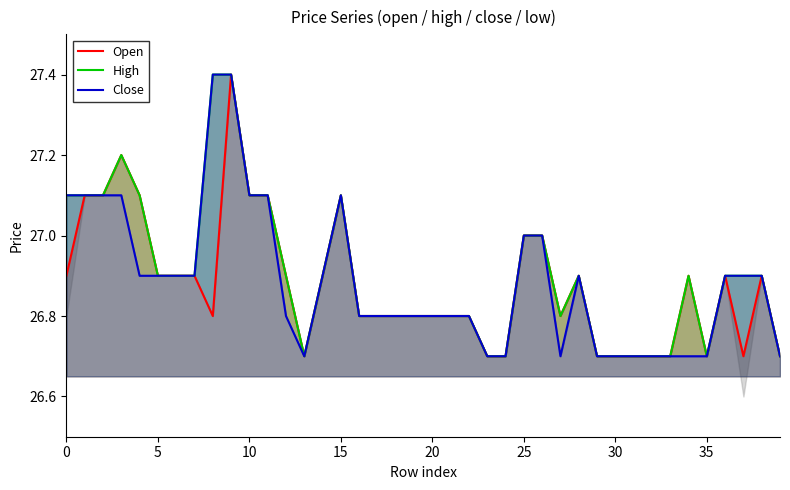

Which series has the largest total across all categories?

High